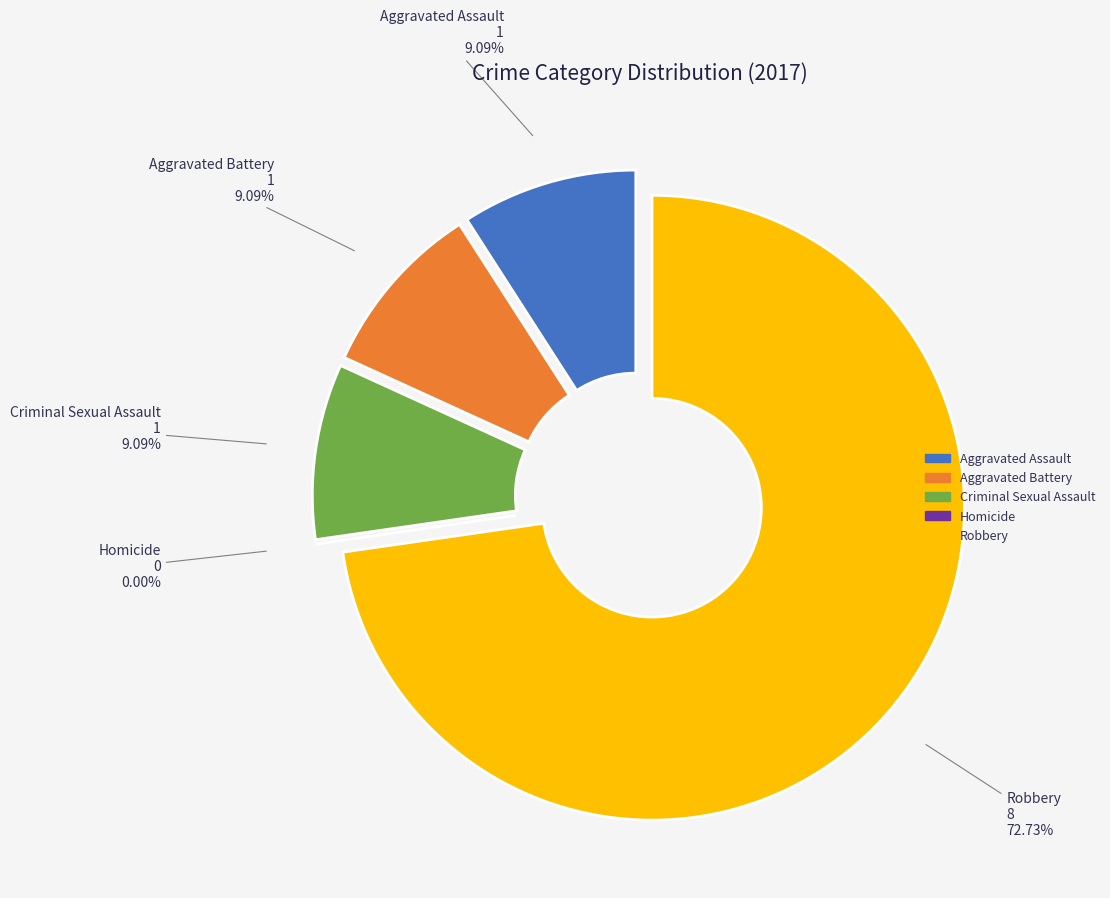

Is it true that Criminal Sexual Assault is 9% of the pie?

True